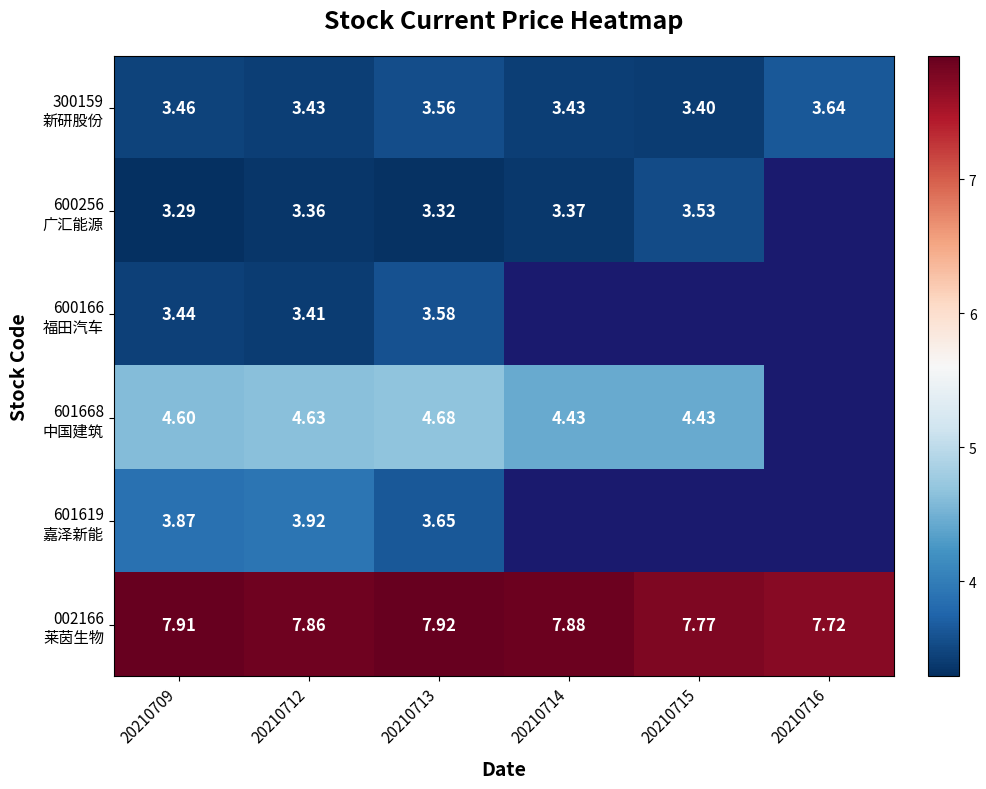

What is the lowest value of the 600256 广汇能源 series?

3.3